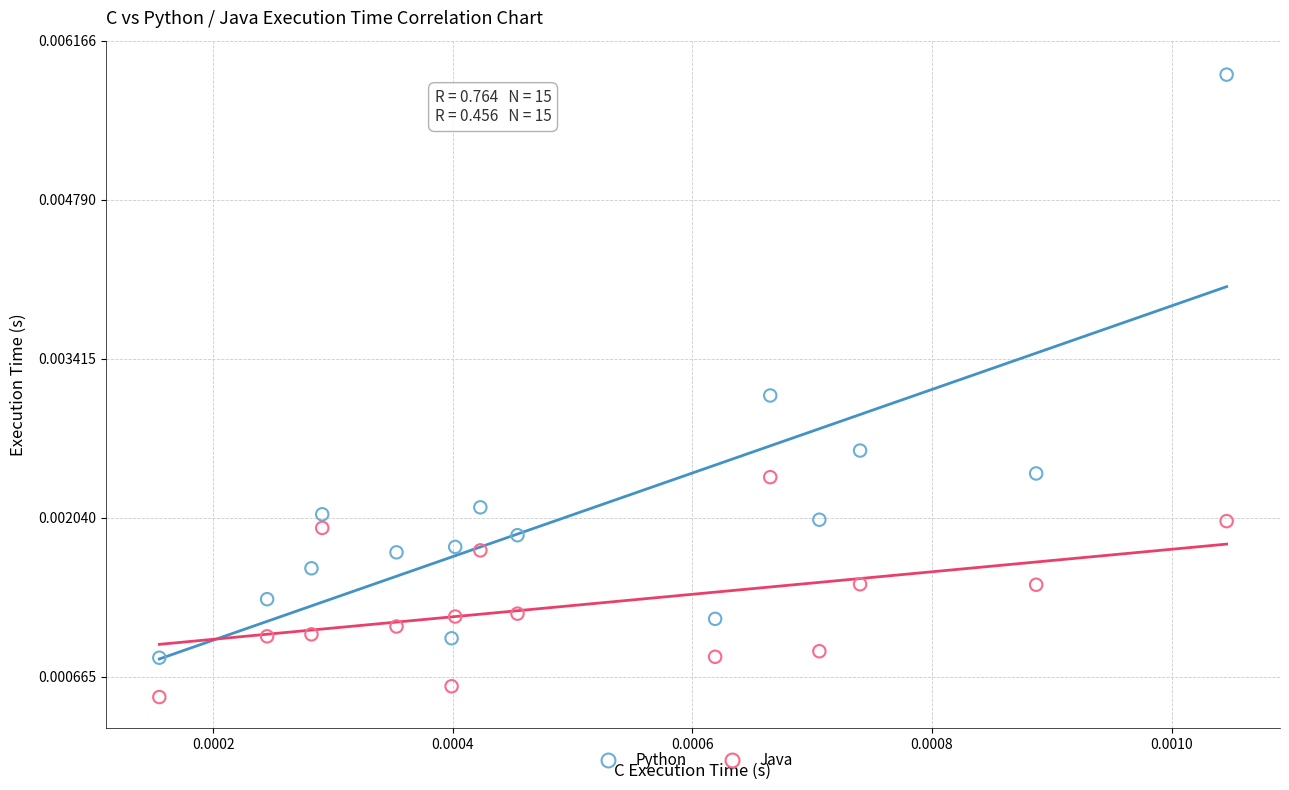

Which series contains the highest Y value?

Python